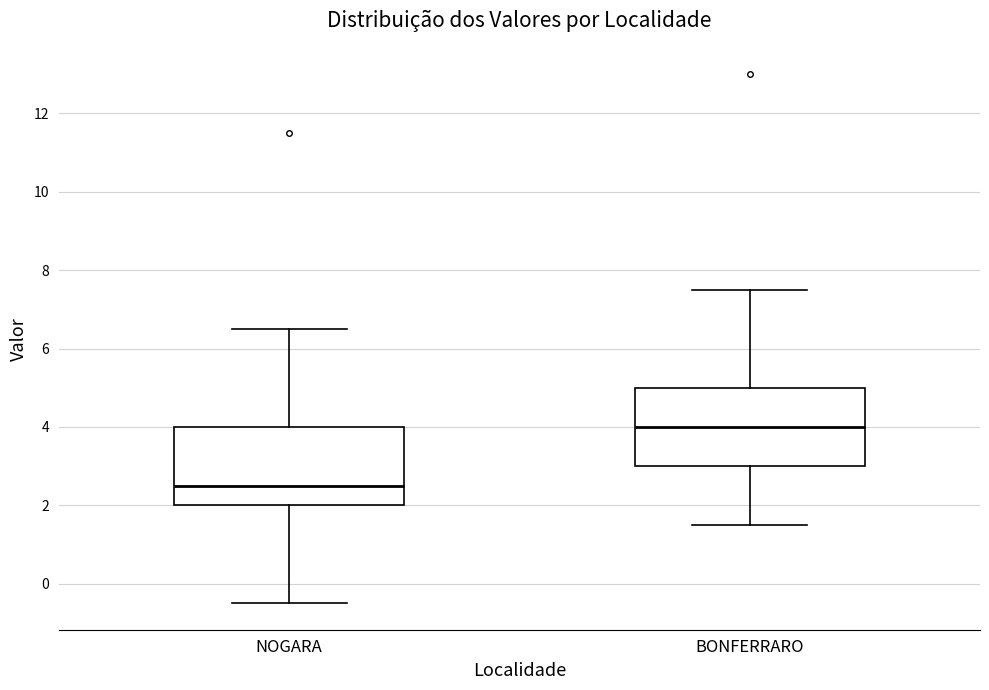

Reading left to right, read every box against the y-axis: the position of its median line, the range the box covers, and the ends of its whiskers. The values are not printed on the chart, so give them approximately, as read against the axis.

NOGARA: median 2.6, box 2.0 to 4.0, whiskers -0.4 to 6.6
BONFERRARO: median 4.0, box 3.0 to 5.0, whiskers 1.6 to 7.6